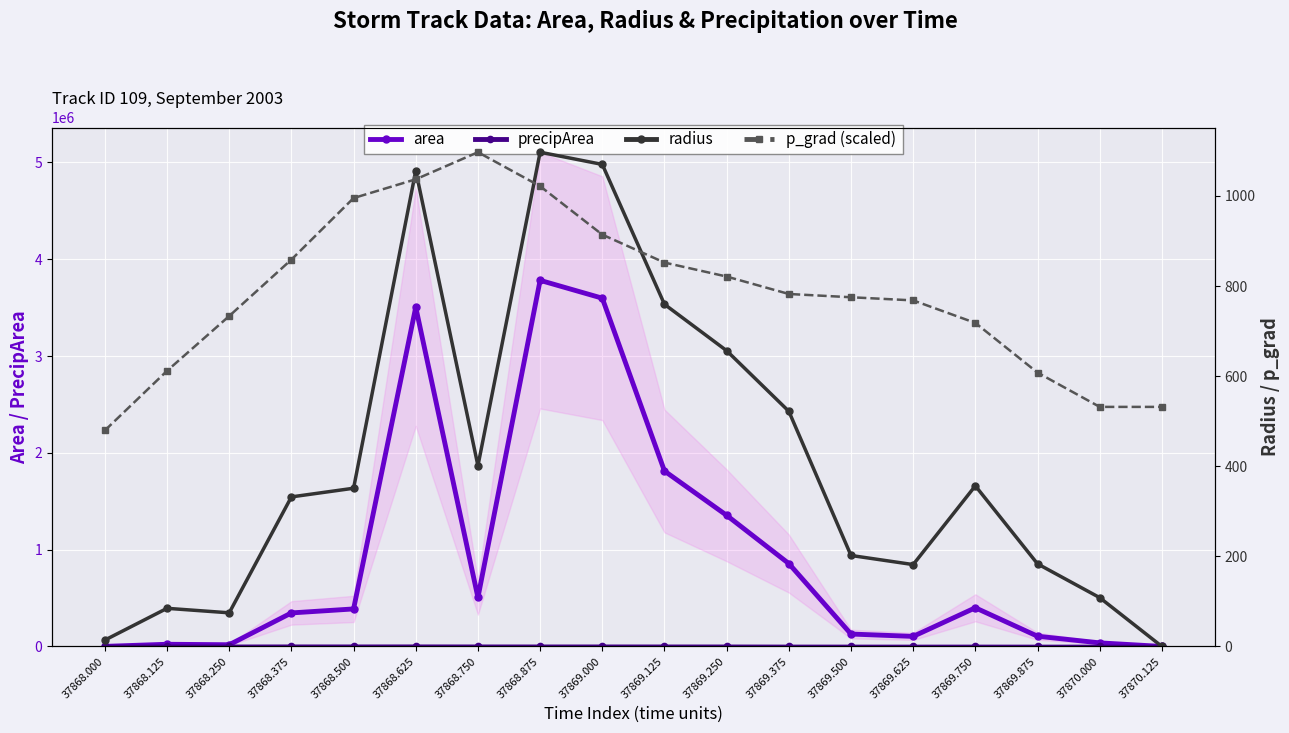

What is the maximum value for area?

3781875